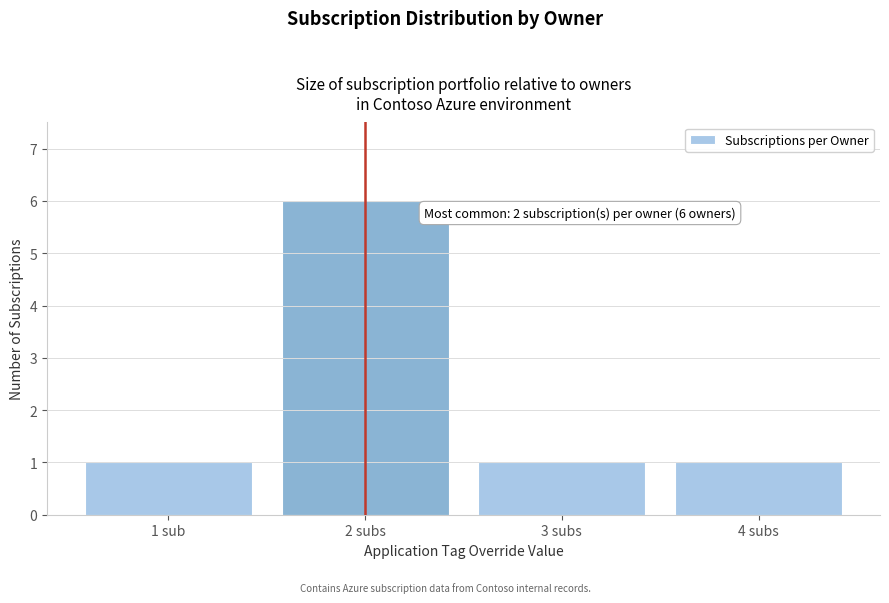

Reading left to right, extract all data points from this chart.

1	6	1	1